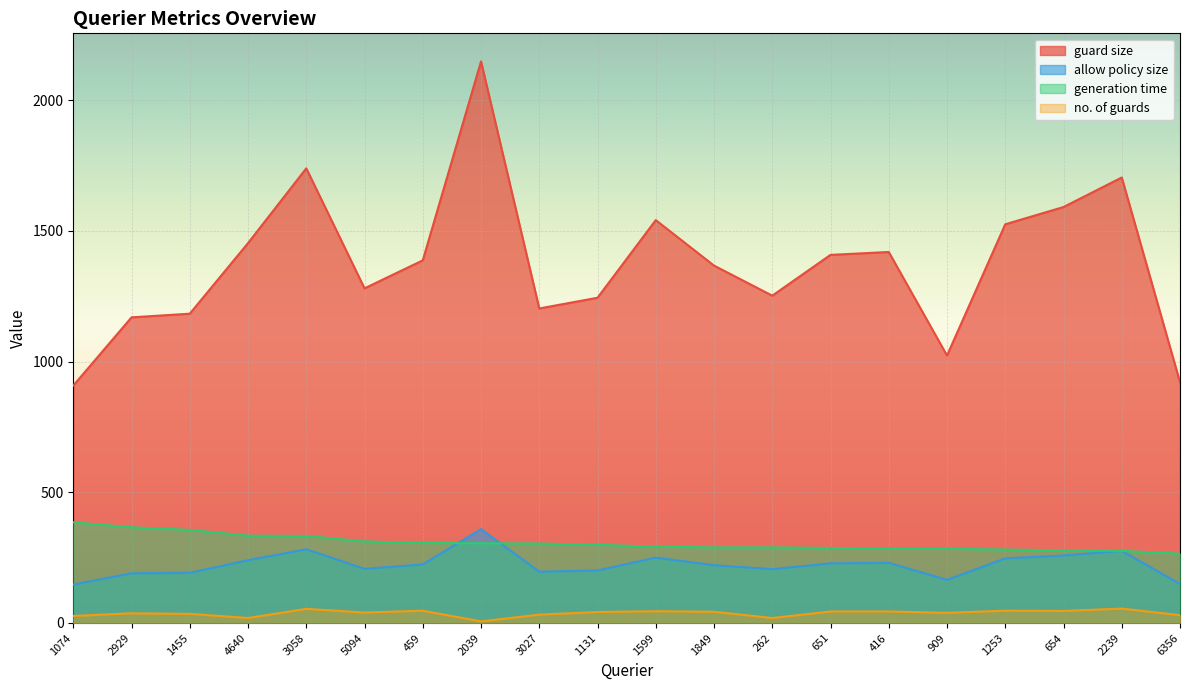

Does the chart display data point markers on the line(s)?

No